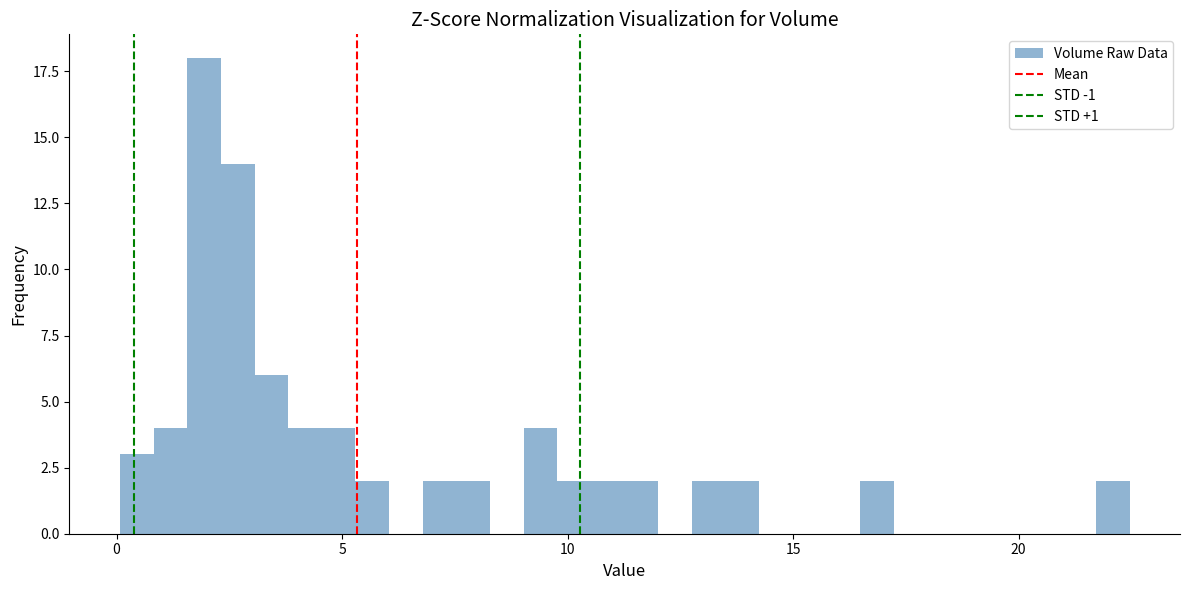

Around what value on the x-axis is the tallest bar? Give the approximate position of its centre, as read against the axis.

2.0